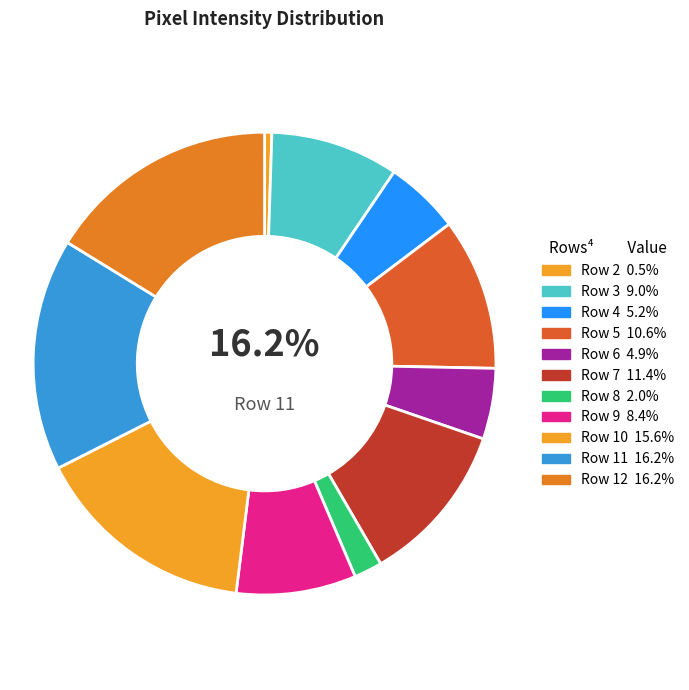

The Row 5 slice represents 17% of the pie. True or false?

False